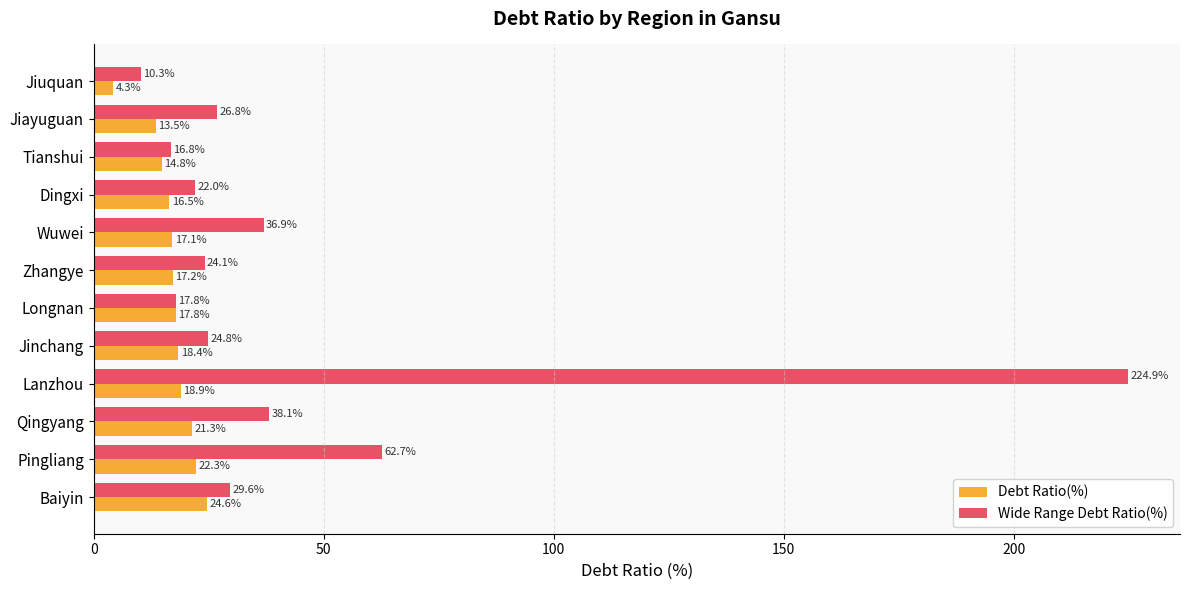

At which category is the sum across all series the highest?

Lanzhou